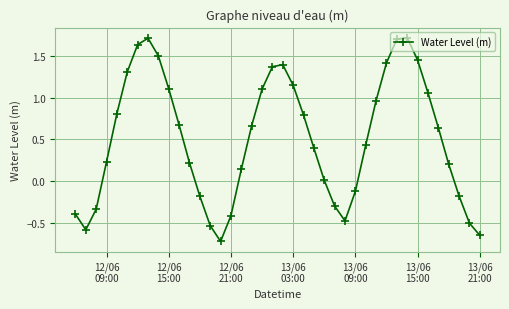

What is the greatest value displayed?

1.7